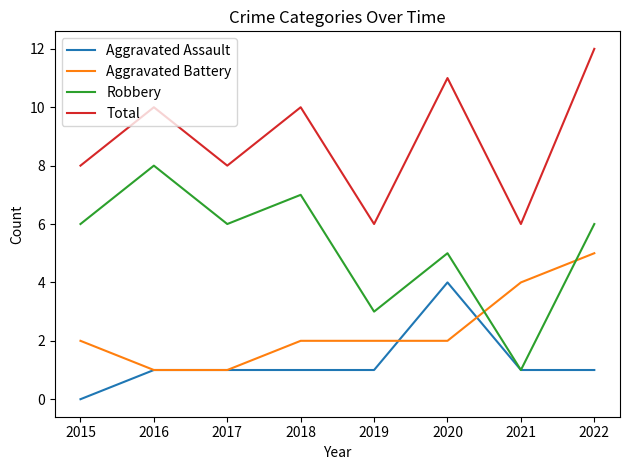

Read the Total value at 2017.

8